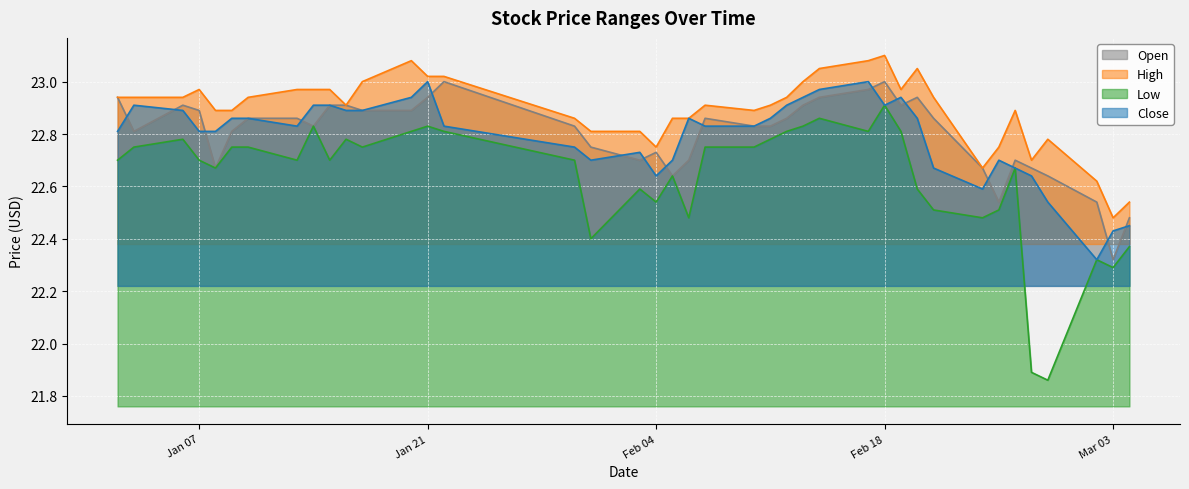

True or false: open has a value of 22.8 at 2020-02-10.

True